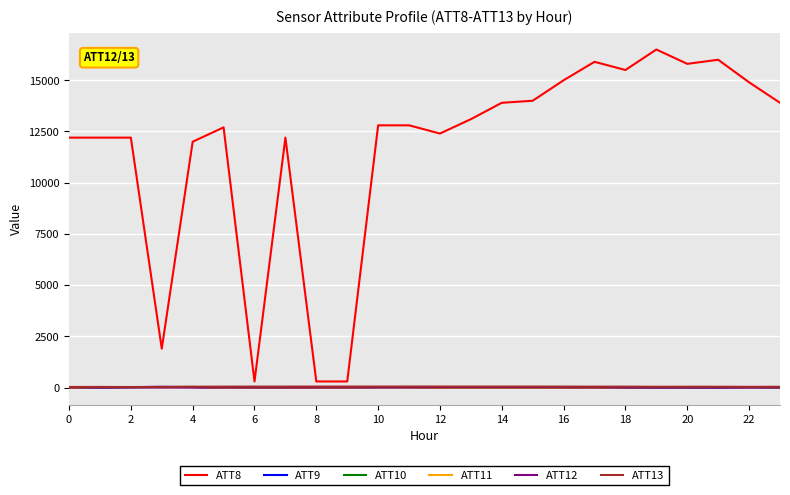

Which series has the largest range (max minus min)?

ATT8